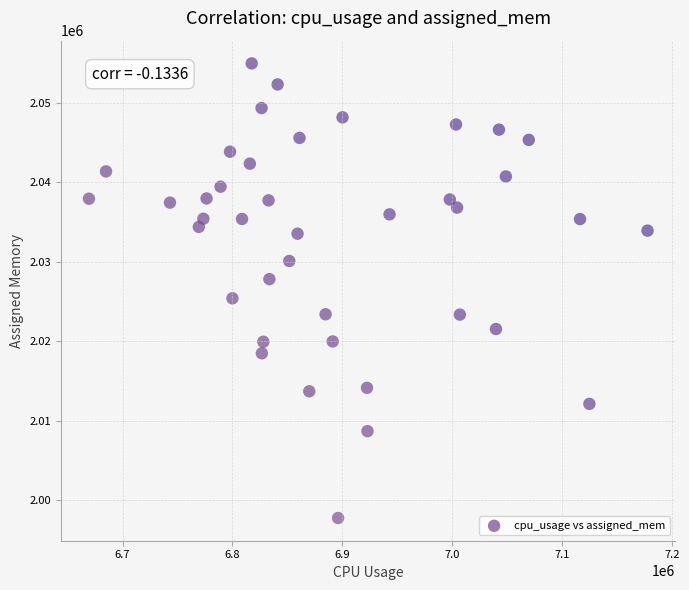

What is the range of Y values (max minus min)?

57171.4